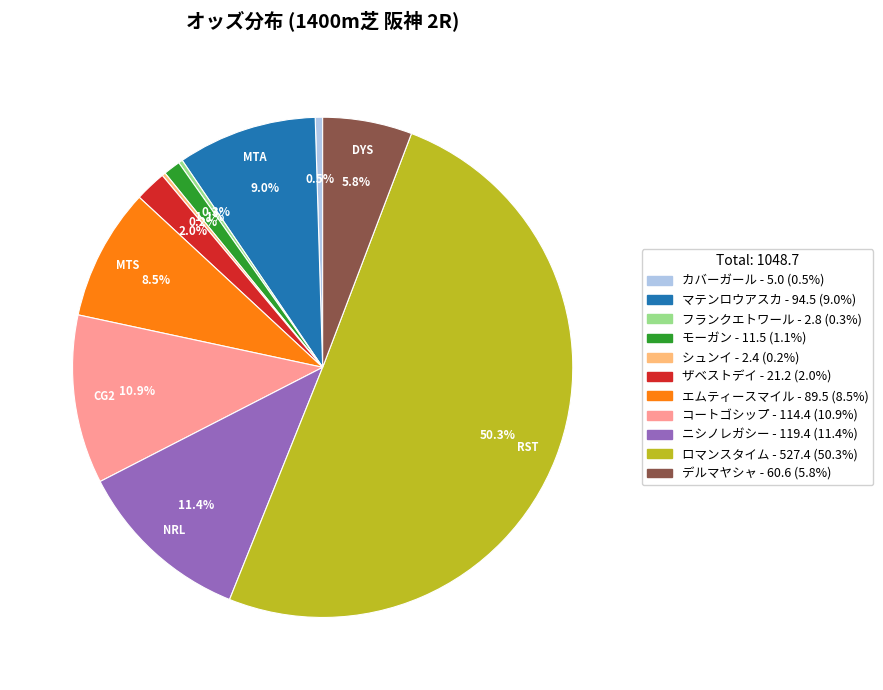

Do エムティースマイル and モーガン together represent more than half of the pie?

No